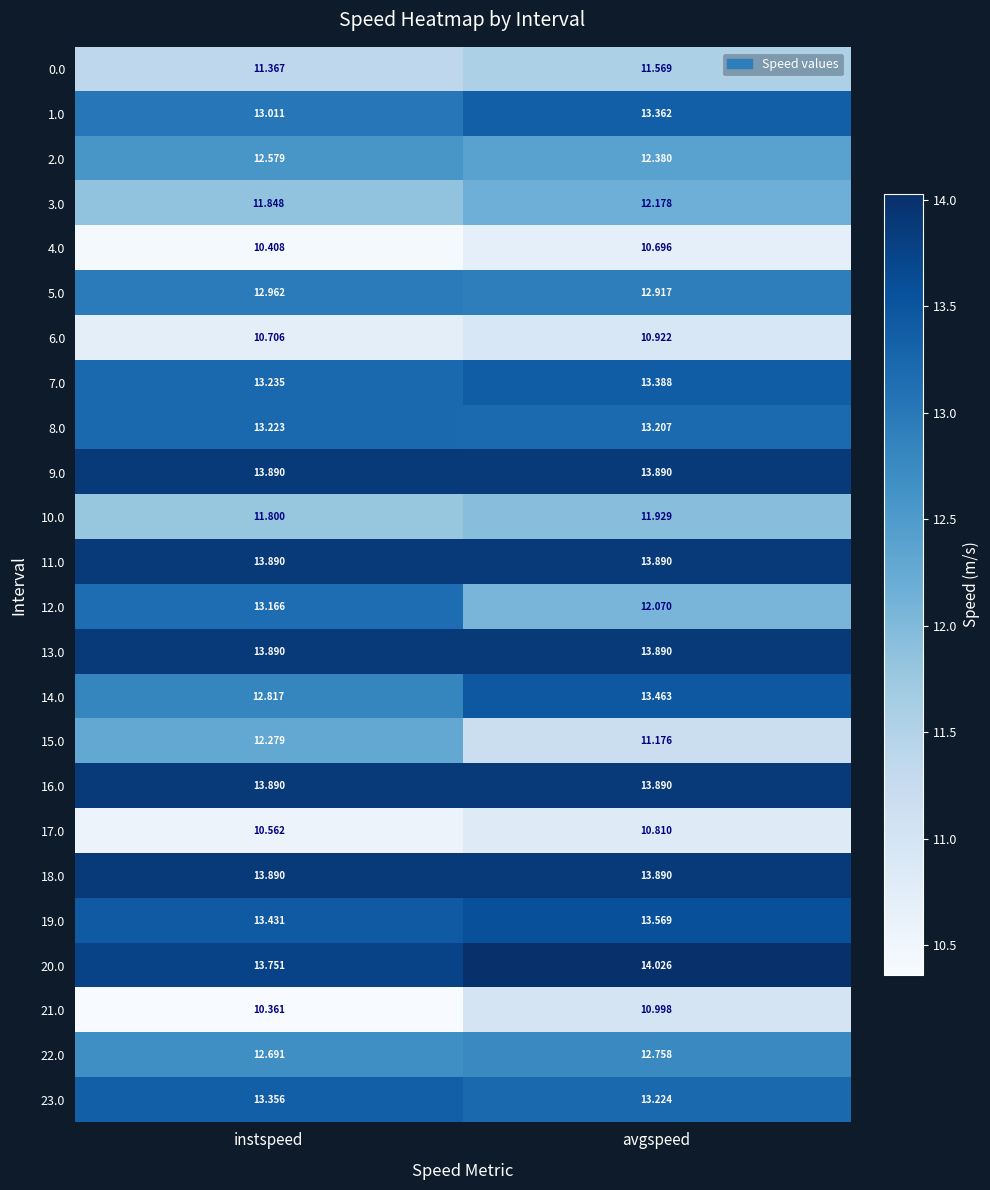

What is the difference between the highest and lowest values at avgspeed?

3.3